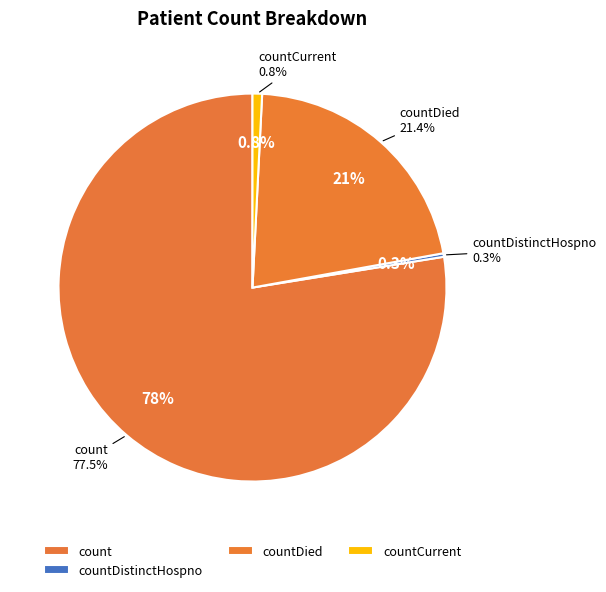

What is the largest slice in the pie chart?

count